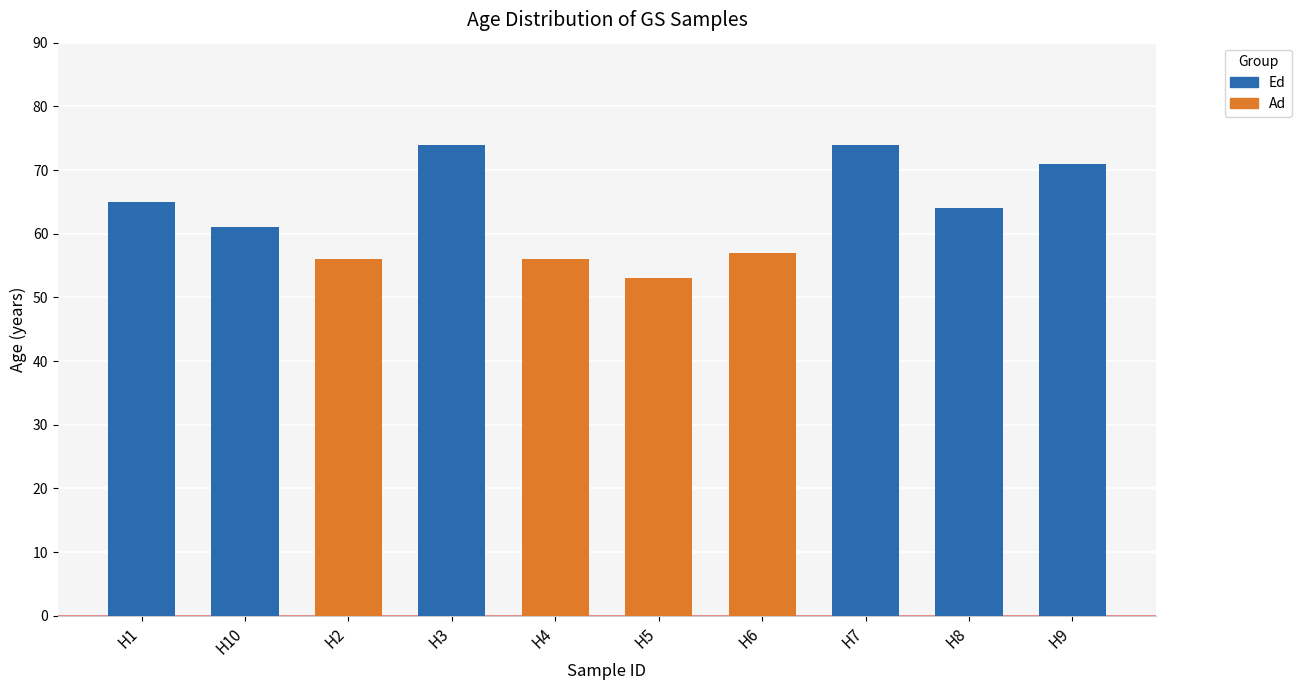

What is the minimum value shown in the chart?

53